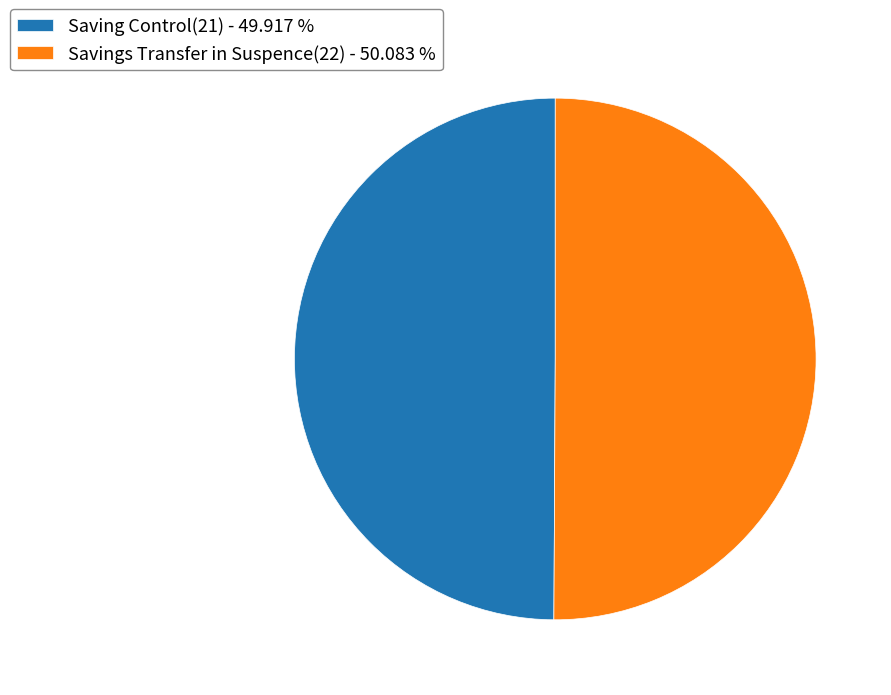

What is the ratio of the value at Saving Control(21) - 49.917 % to the value at Savings Transfer in Suspence(22) - 50.083 %?

1.0